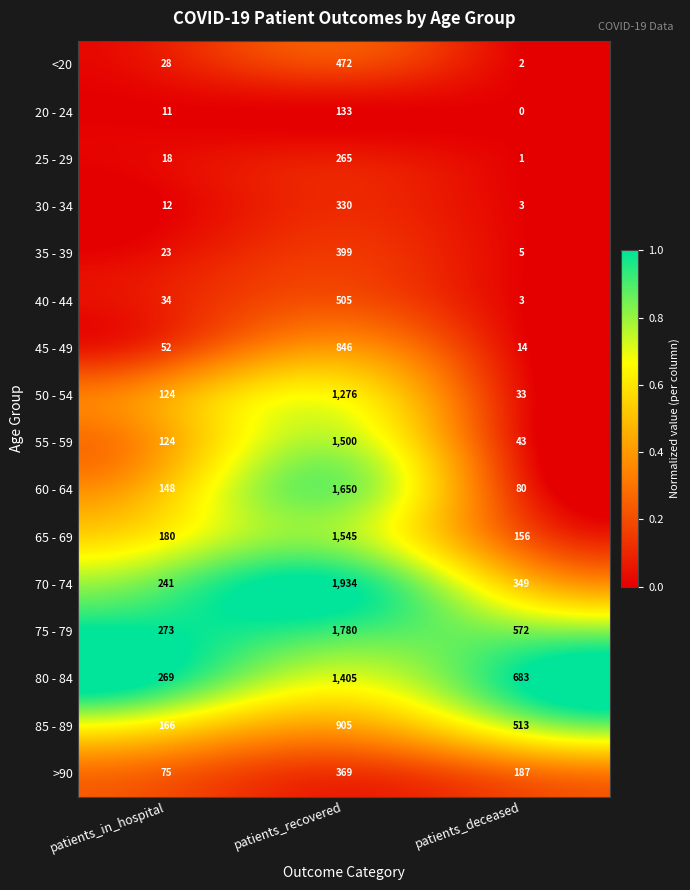

What is the spread (max minus min) of values at patients_recovered?

1801